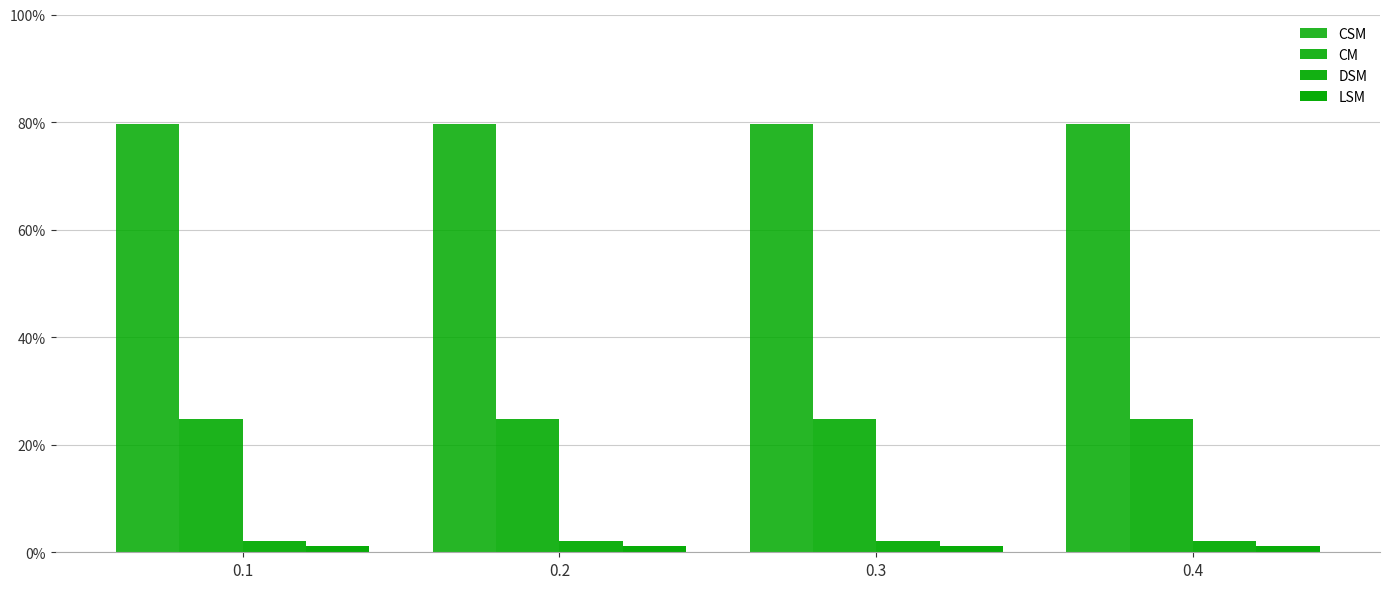

Which category has the highest value in the CM series?

0.1